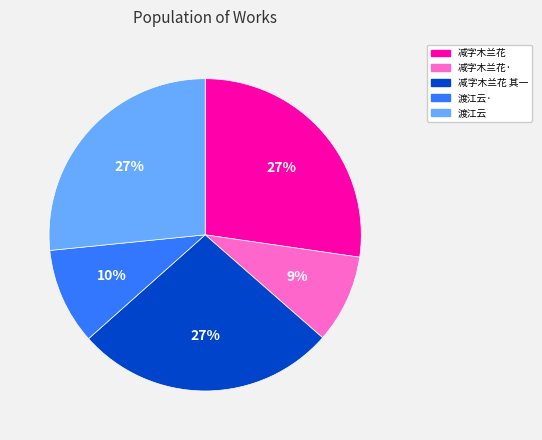

Is there a majority slice in this chart?

No